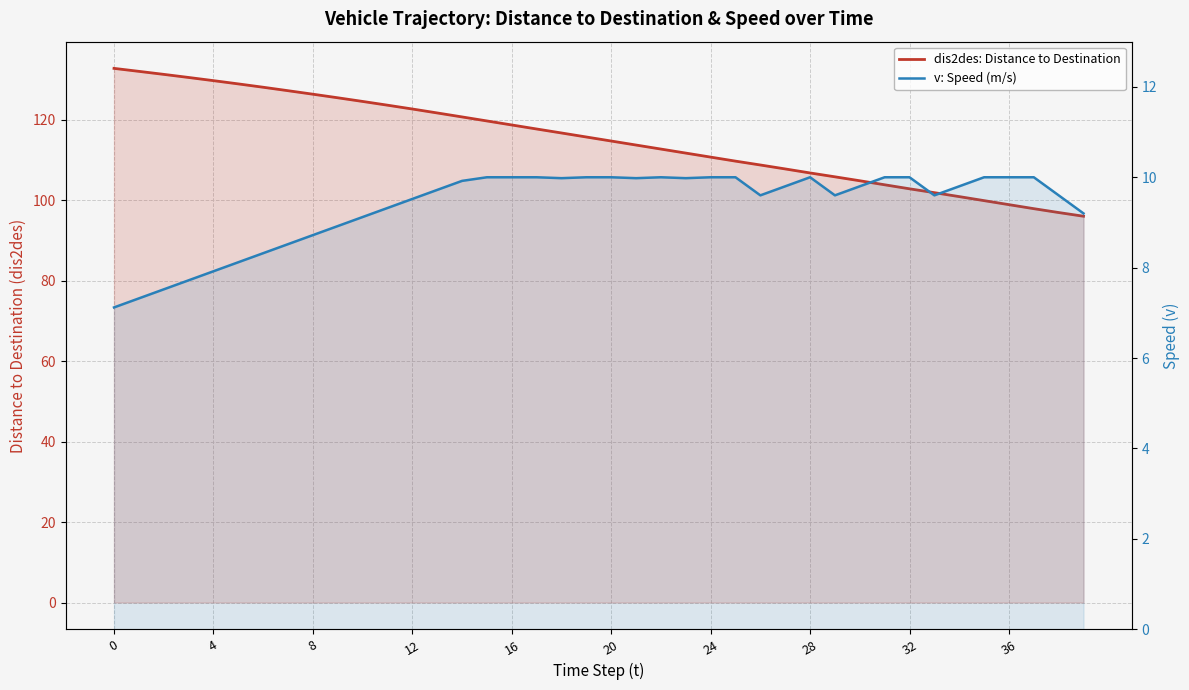

How many values in the dis2des: Distance to Destination series exceed 115?

20